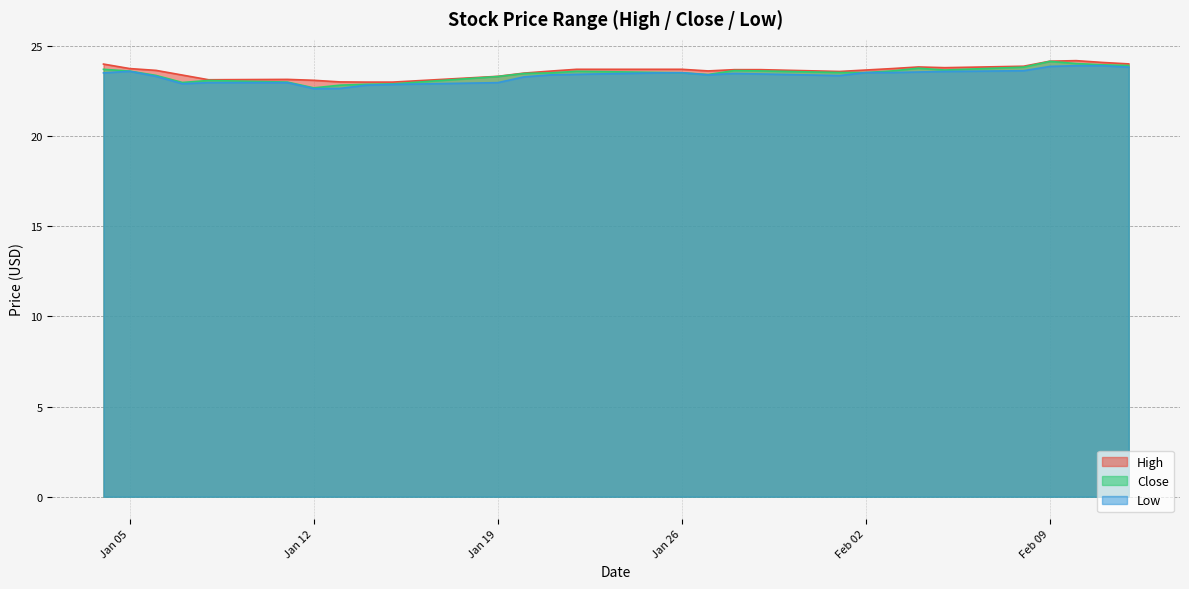

What is the greatest value displayed?

24.2